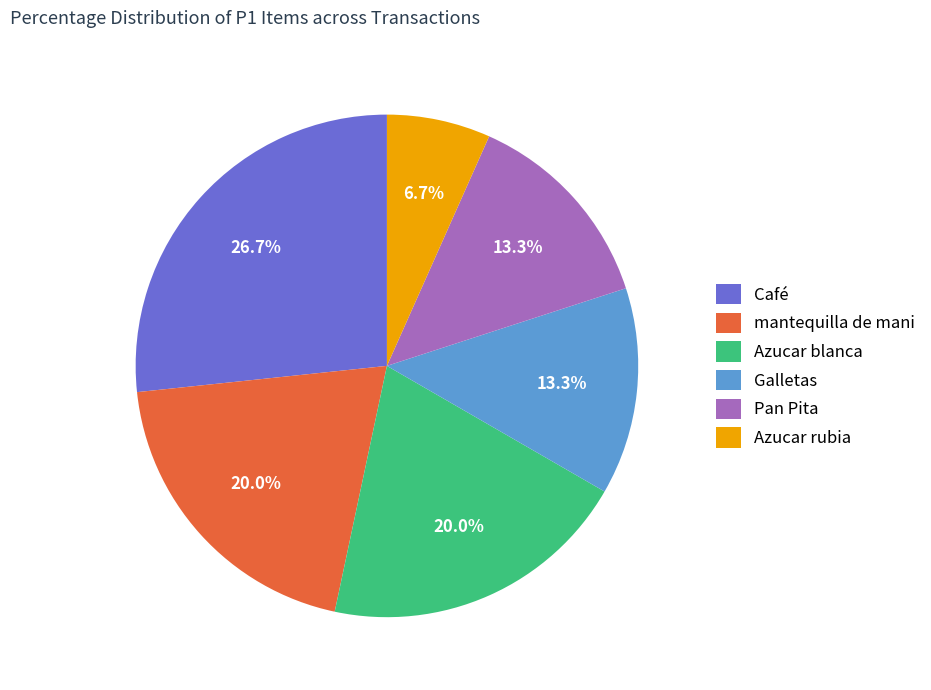

To the nearest percent, what is the combined percentage of Azucar rubia and Café?

33%